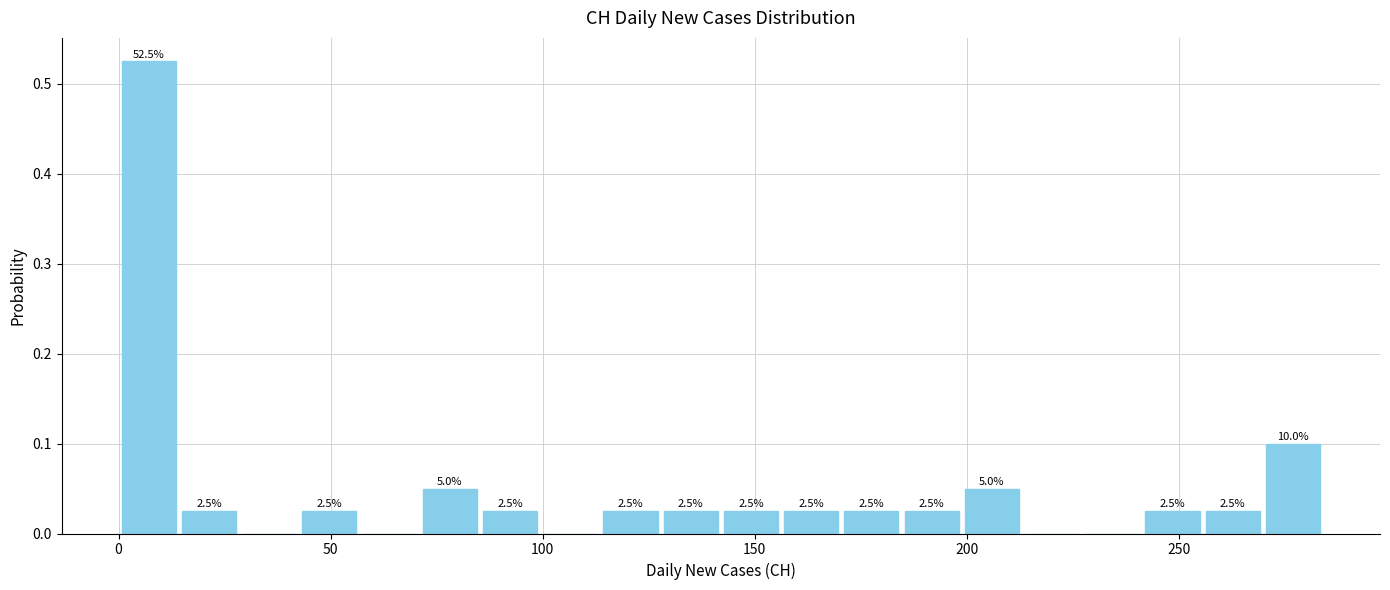

Read against the x-axis, roughly where is the centre of the tallest bar?

5